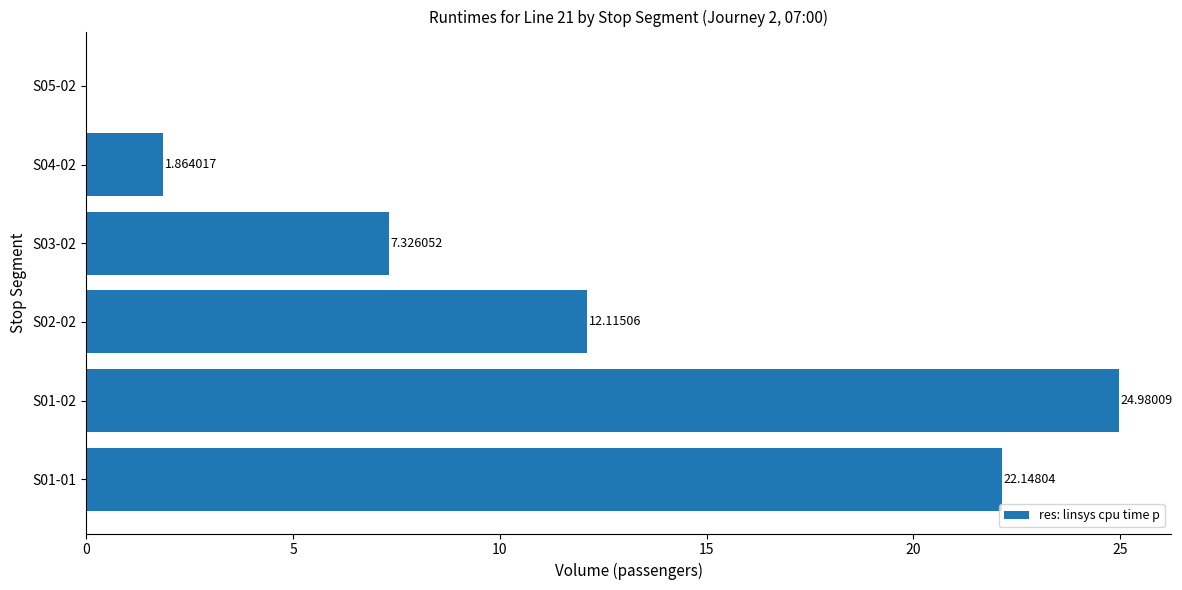

Which has a higher value, S01-01 or S05-02?

S01-01